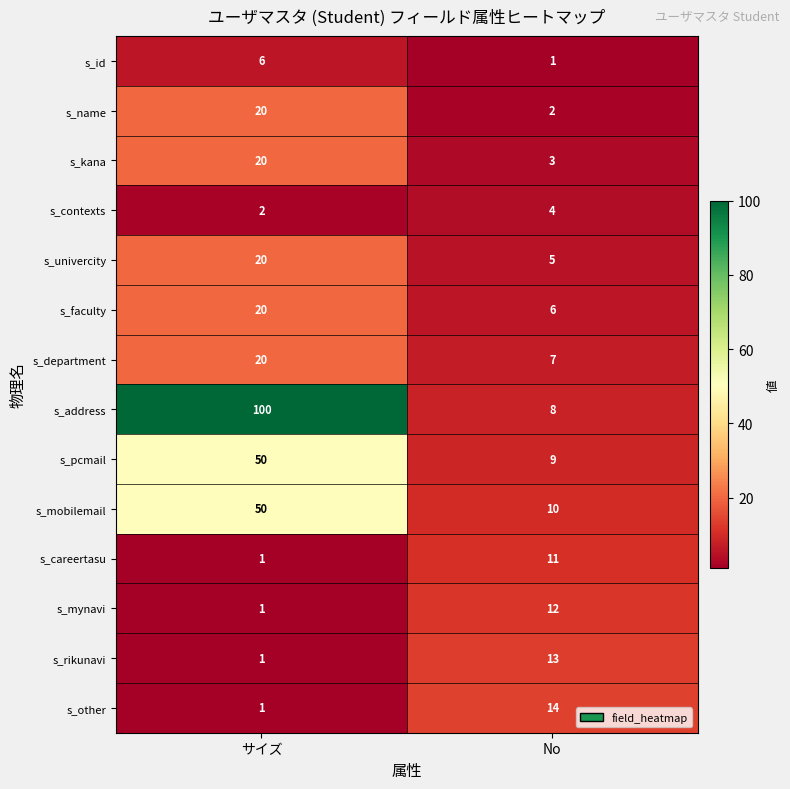

Reading left to right, what are all the values shown in this chart?

s_id: 6	1
s_name: 20	2
s_kana: 20	3
s_contexts: 2	4
s_univercity: 20	5
s_faculty: 20	6
s_department: 20	7
s_address: 100	8
s_pcmail: 50	9
s_mobilemail: 50	10
s_careertasu: 1	11
s_mynavi: 1	12
s_rikunavi: 1	13
s_other: 1	14